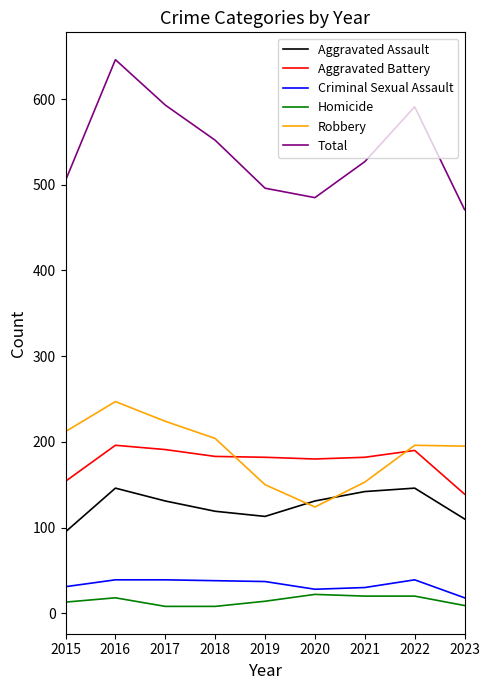

Between 2015 and 2020, which series saw the biggest shift?

Robbery